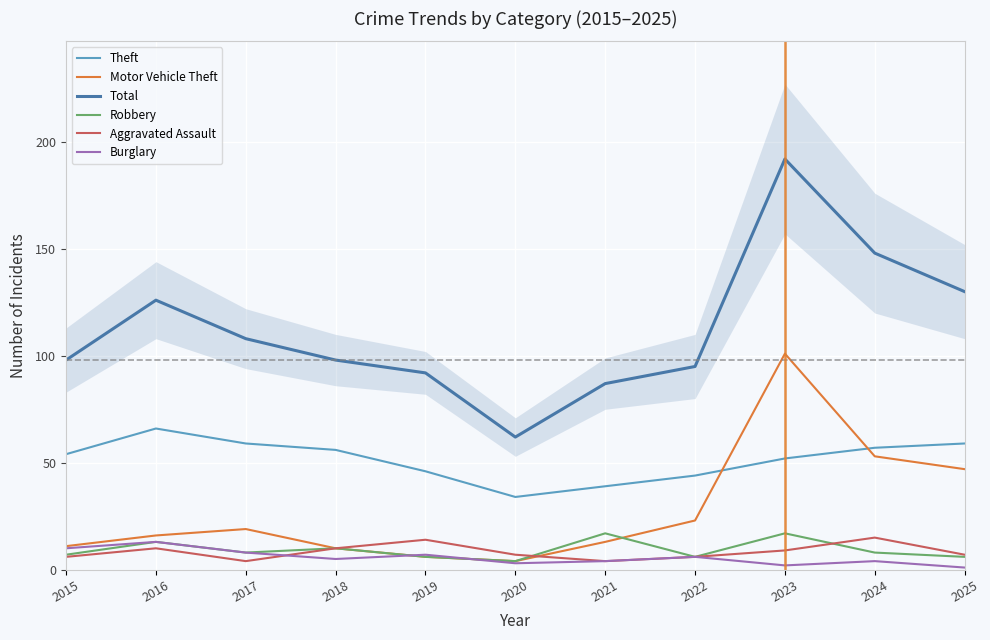

Where is Aggravated Assault nearest to the value 9?

2023